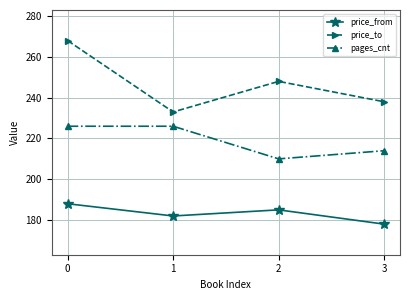

How many price_from values are between 182 and 188?

3